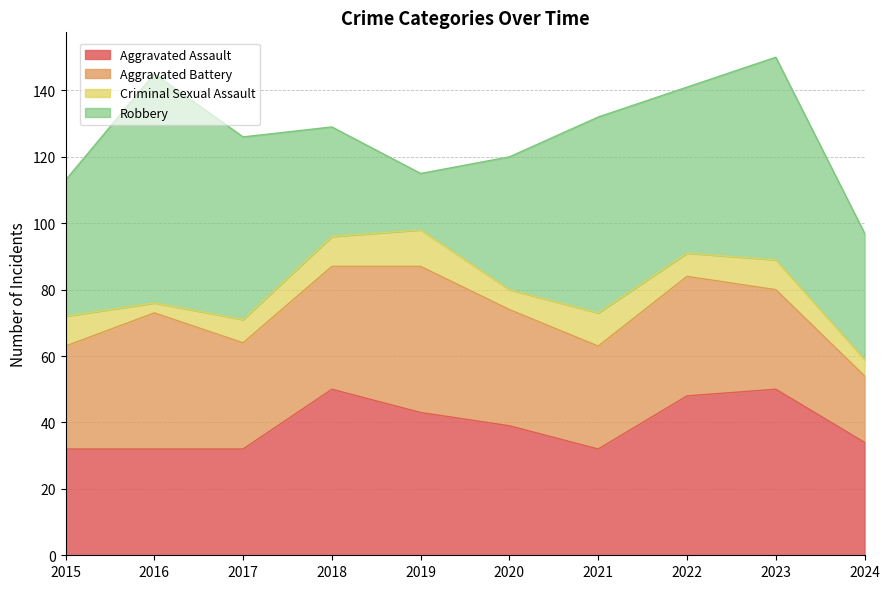

True or false: Criminal Sexual Assault and Aggravated Assault intersect in this chart.

False